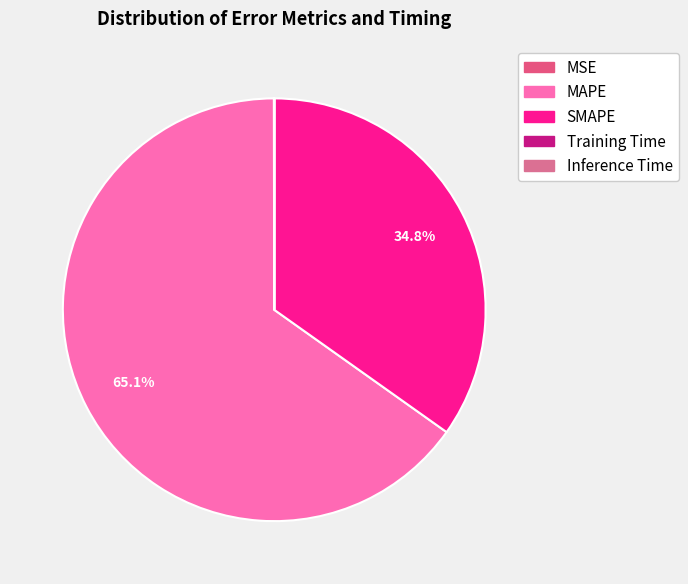

What is the total percentage of MAPE and MSE?

65.2%